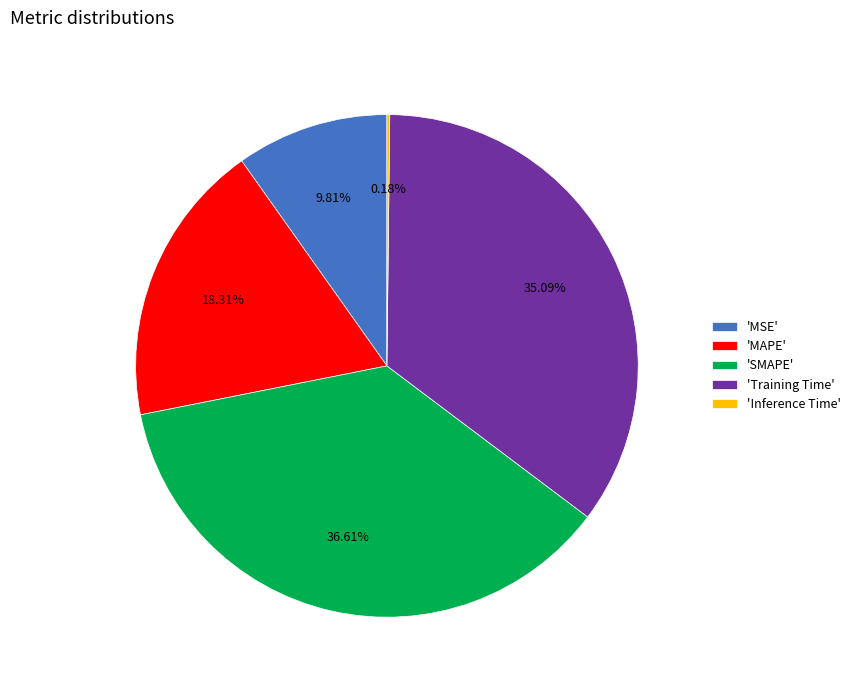

What is the largest slice in the pie chart?

'SMAPE'